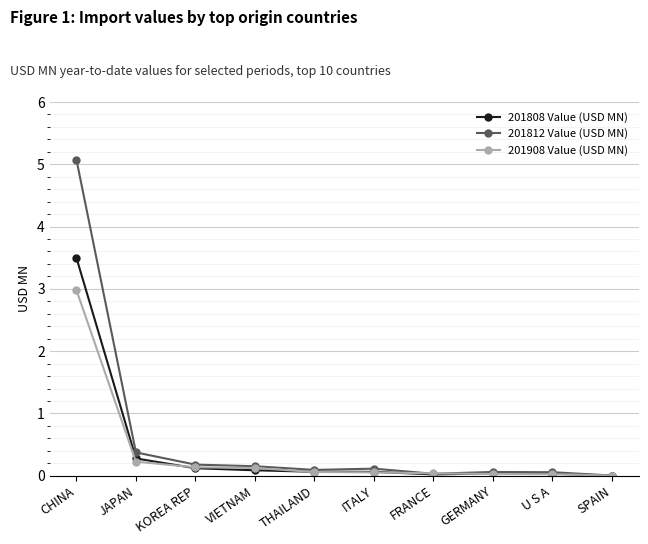

What is the maximum value shown in the chart?

5.1